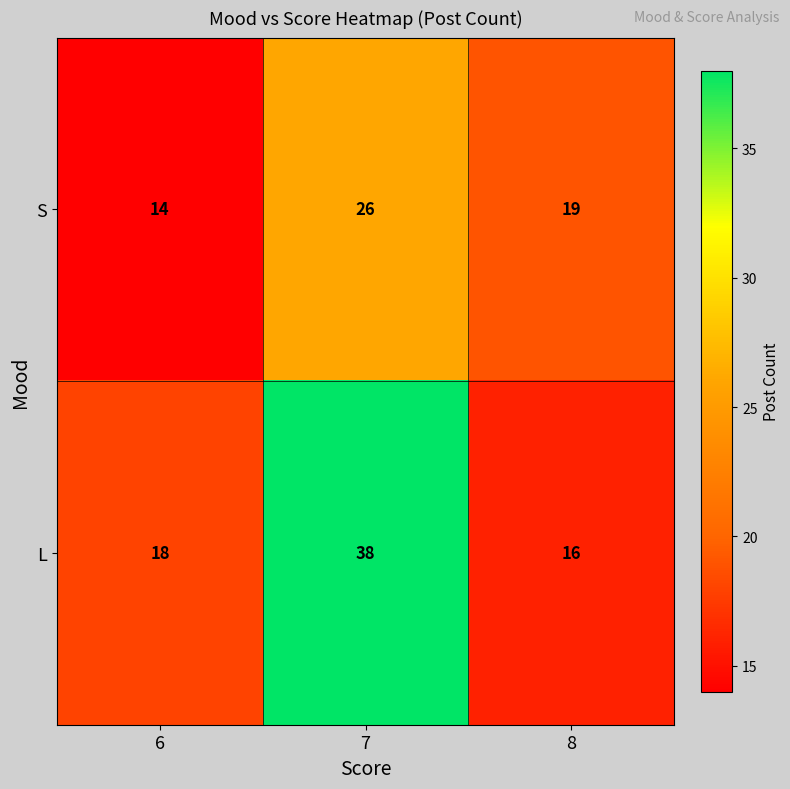

What is the total value across all series at 6?

32